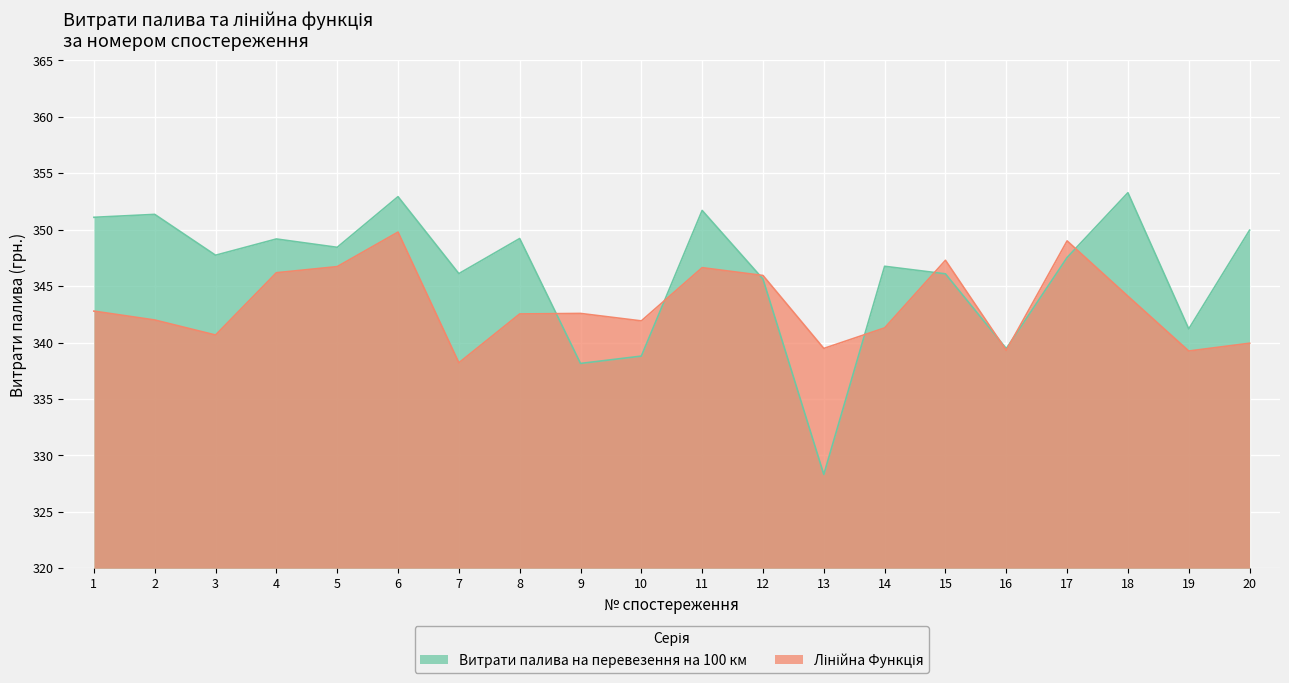

Does the chart display data point markers on the line(s)?

No